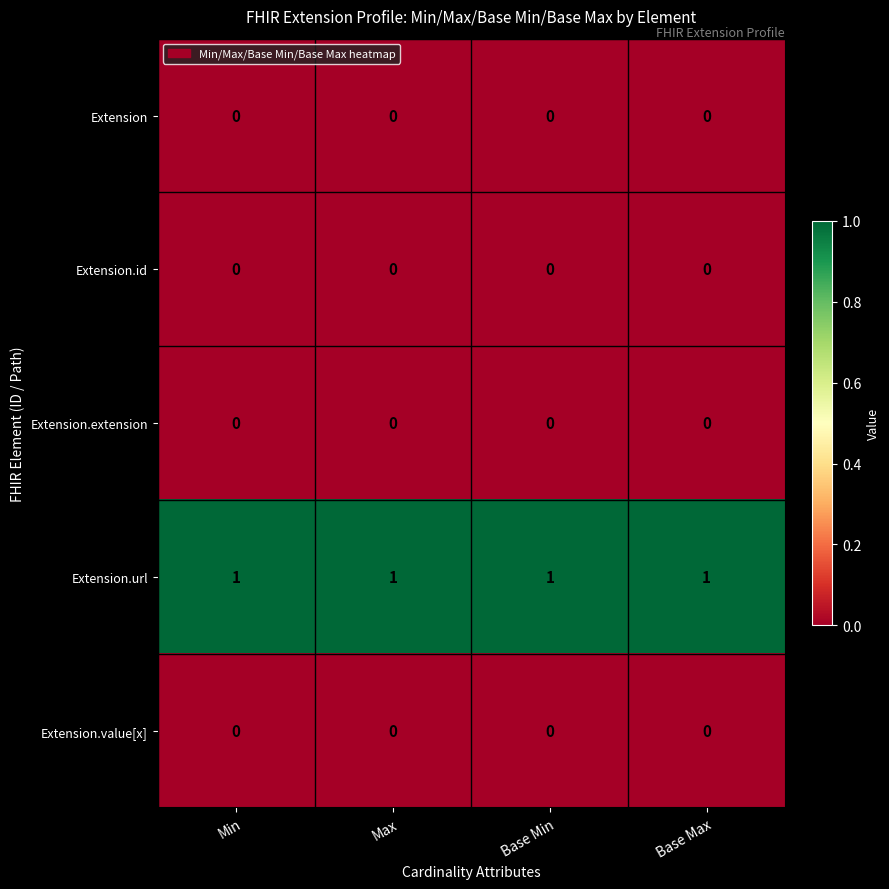

True or false: Extension.value[x] has a value of 0 at Max.

True